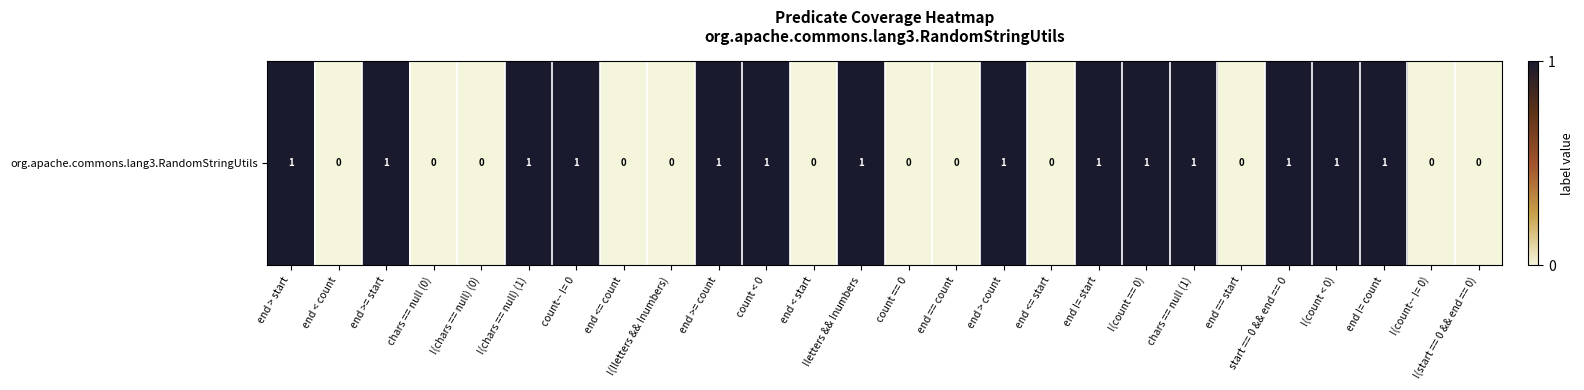

What is the sum of all values?

14